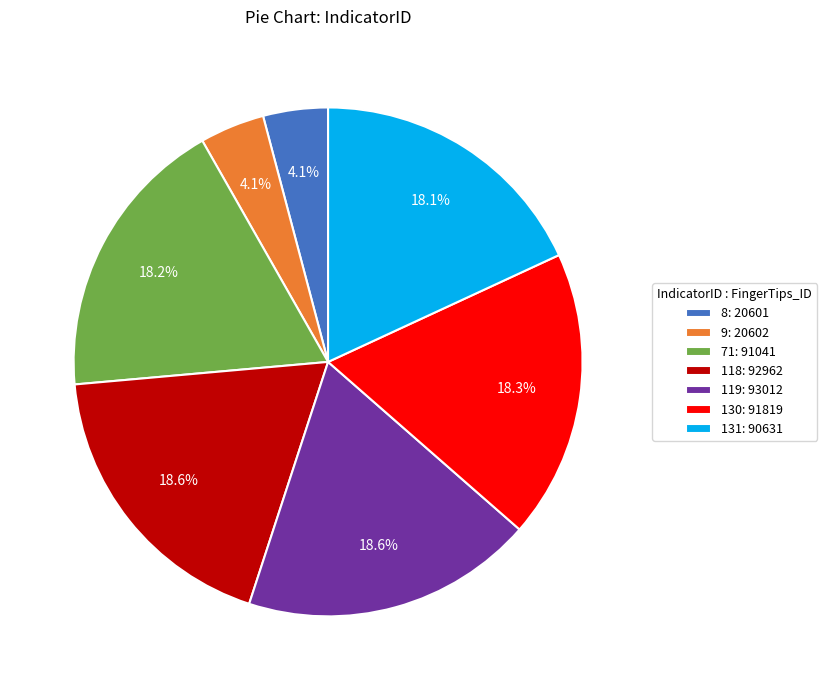

What percentage is NOT represented by 131?

81.9%